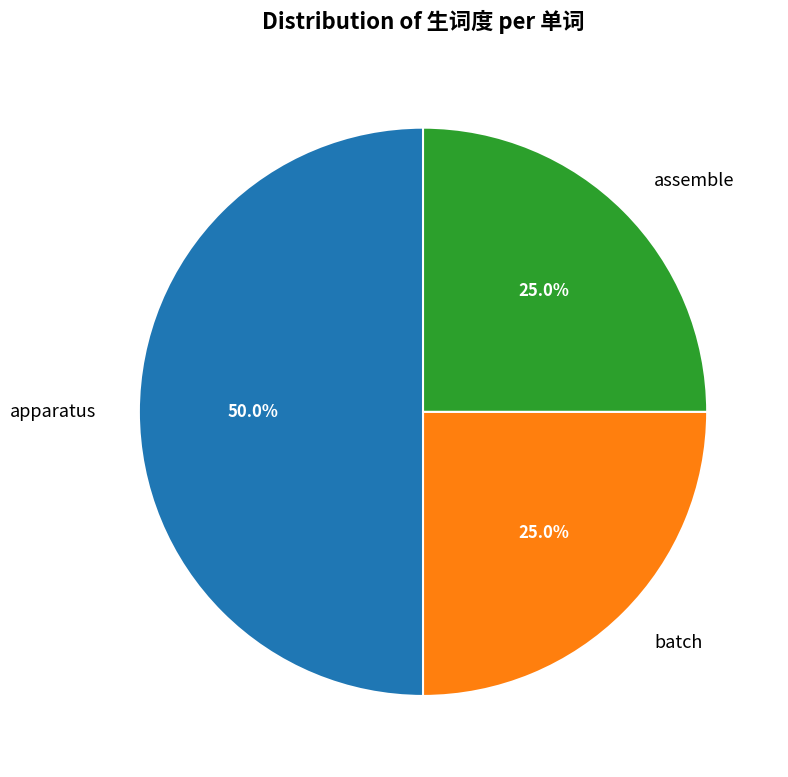

To the nearest percent, what is the combined percentage of apparatus and assemble?

75%